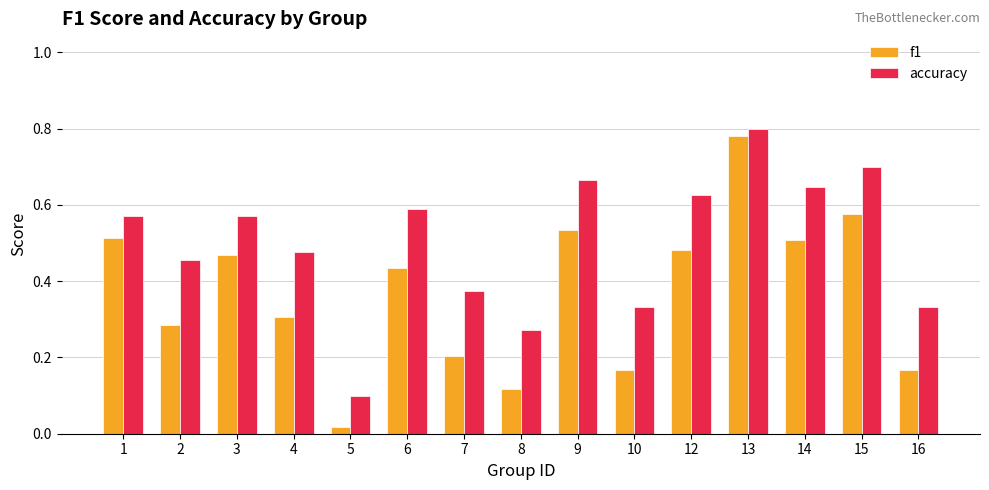

What is the sum of all f1 values?

5.6